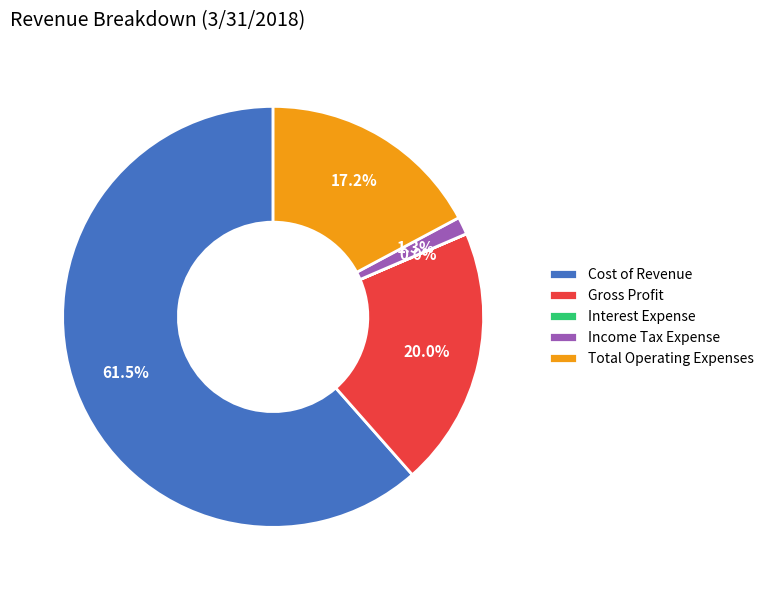

Combined, do Cost of Revenue and Gross Profit account for over 50%?

Yes